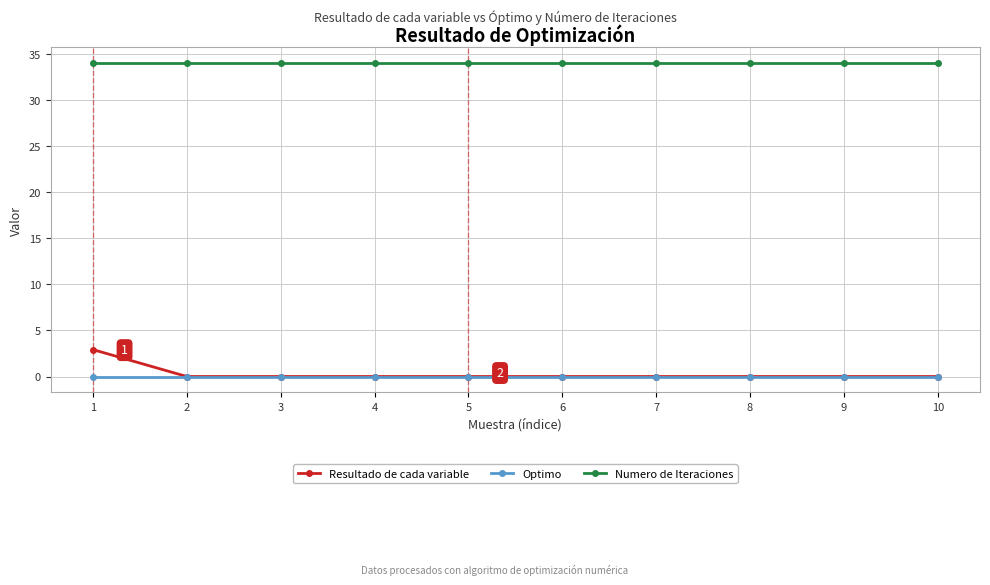

True or false: Optimo and Numero de Iteraciones intersect in this chart.

False